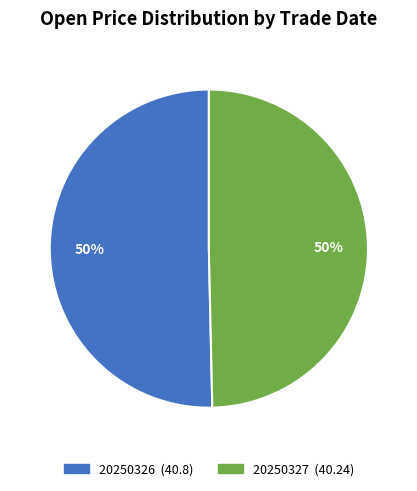

What is the ratio of the value at 20250327 to the value at 20250326?

1.0